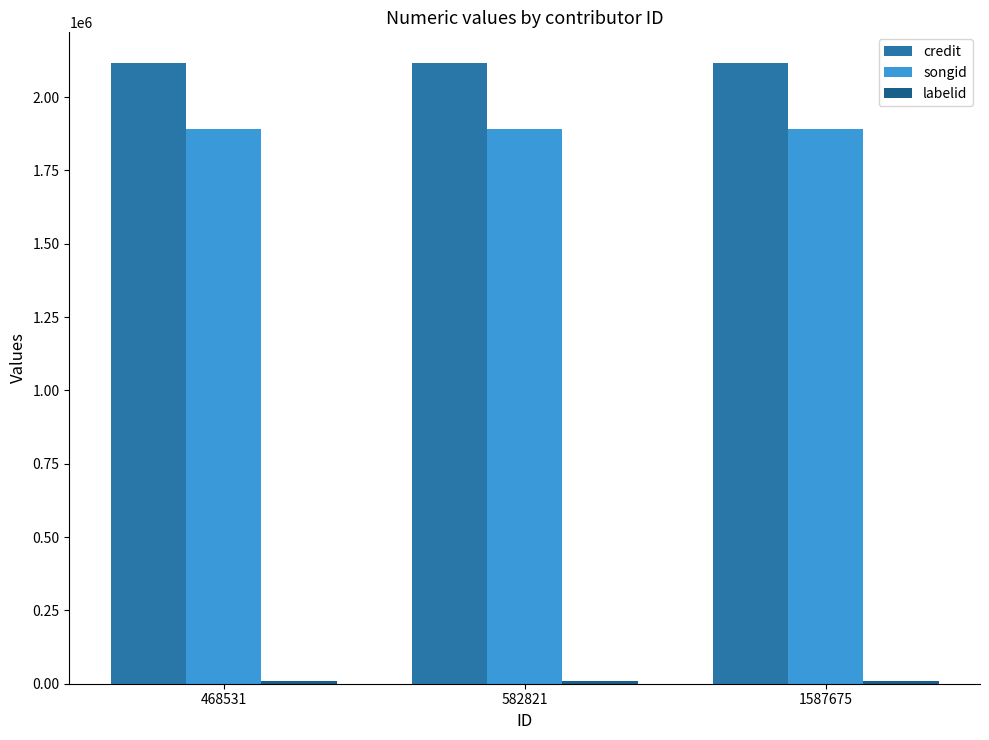

What is the sum of all credit values?

6345819